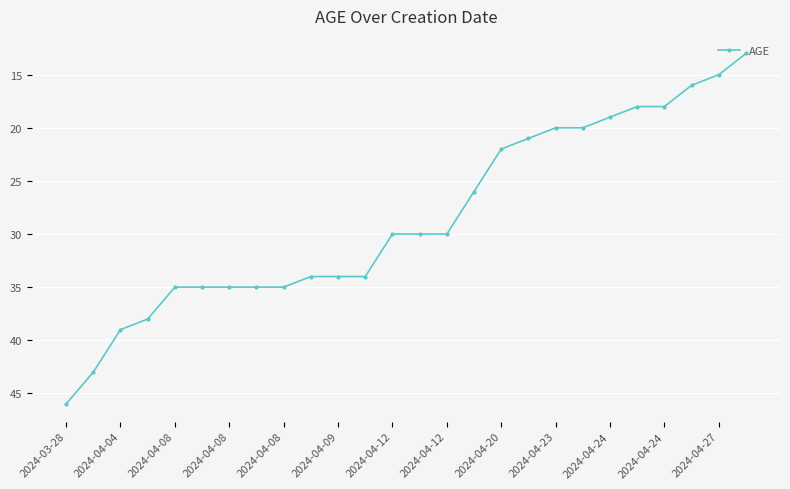

What is the smallest value displayed?

13